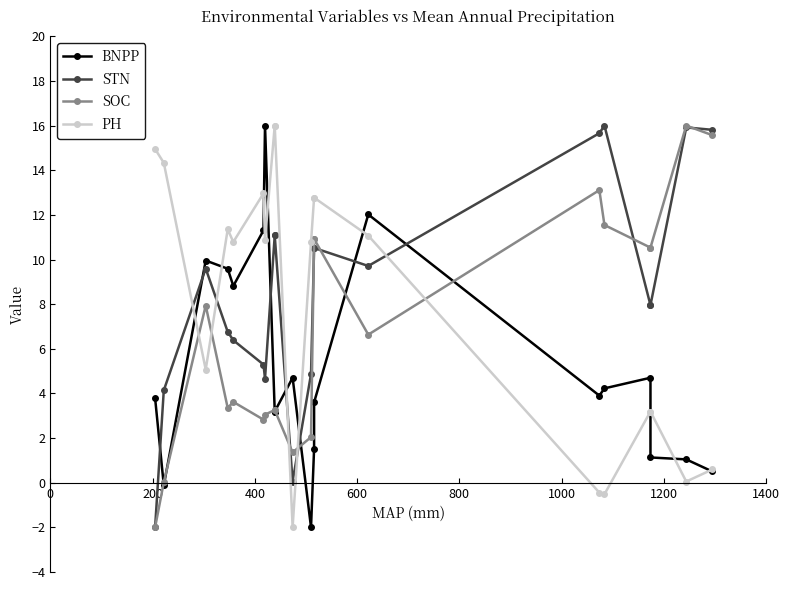

Reading left to right, list all the values displayed in this chart.

BNPP: 3.8	-0.1	10.0	9.6	8.8	11.3	16.0	3.2	3.2	4.7	-2.0	1.5	3.6	12.0	3.9	4.2	4.7	1.1	1.0	0.5
STN: -2.0	4.1	9.6	6.8	6.4	5.3	4.7	11.1	11.1	0.1	4.9	10.5	10.5	9.7	15.7	16.0	8.0	8.0	15.9	15.8
SOC: -2.0	0.0	7.9	3.4	3.6	2.8	3.0	3.3	3.3	1.4	2.0	10.9	10.9	6.6	13.1	11.5	10.5	10.5	16.0	15.6
PH: 14.9	14.3	5.1	11.4	10.8	13.0	10.9	16.0	16.0	-2.0	10.8	12.8	12.8	11.1	-0.4	-0.5	3.2	3.2	0.1	0.6